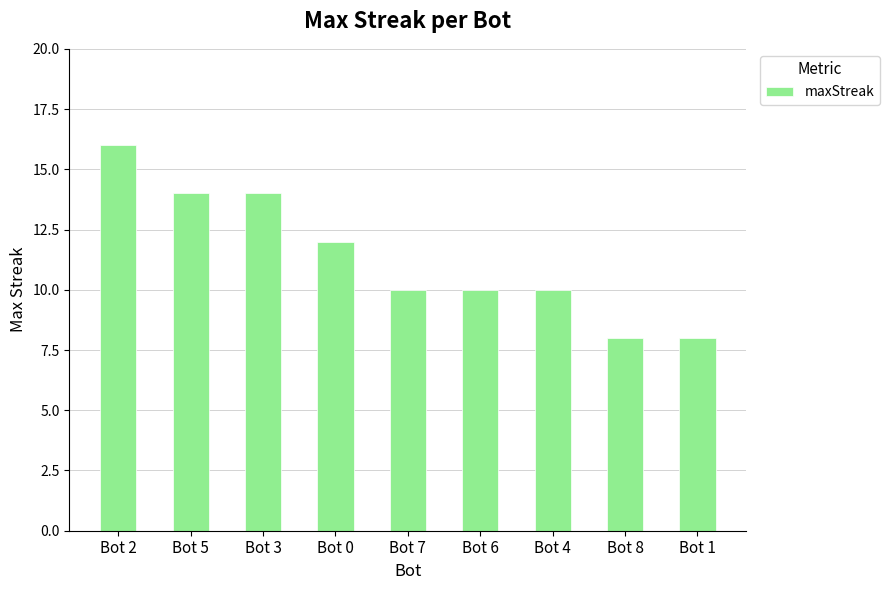

True or false: the data shows 8 at Bot 8.

True